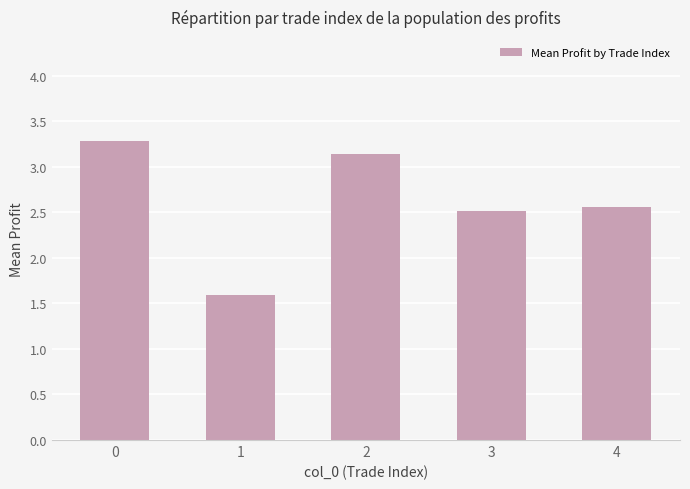

List the labels in order of value, smallest first.

1, 3, 4, 2, 0